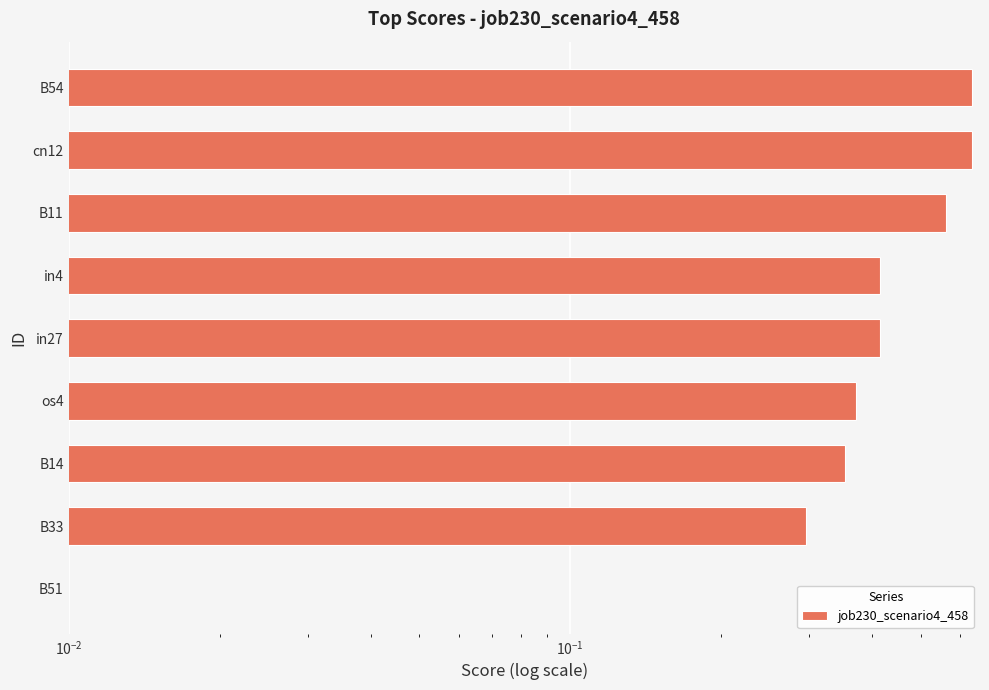

How many values are between 0 and 1?

9